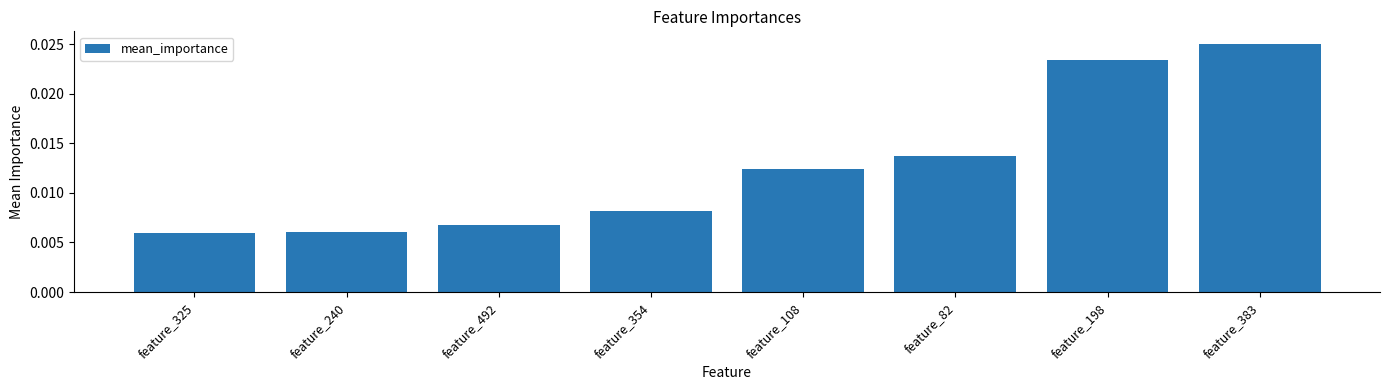

Count the values in the range 0 to 1.

8